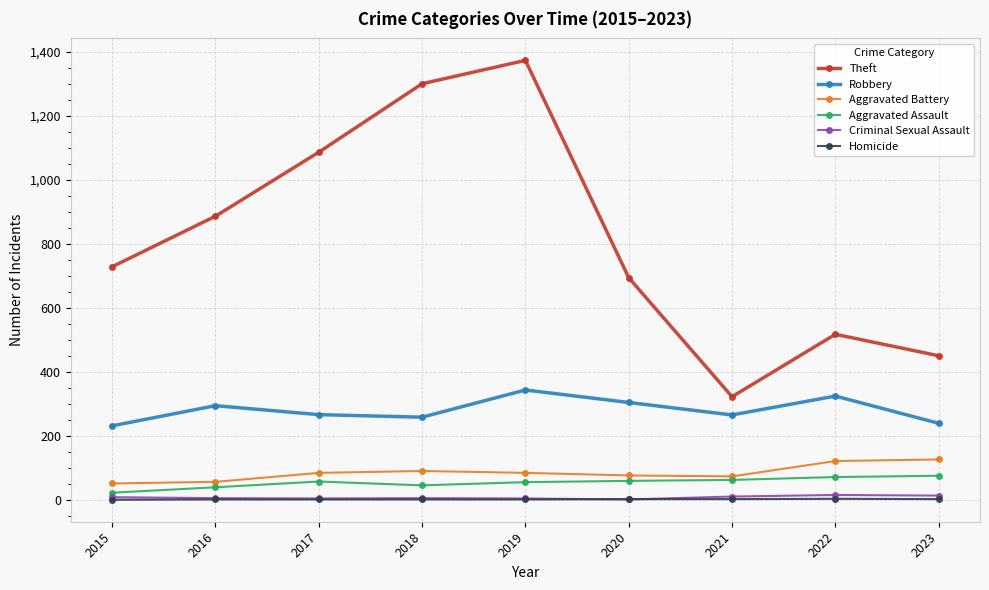

True or false: Theft has a value of 211 at 2023.

False